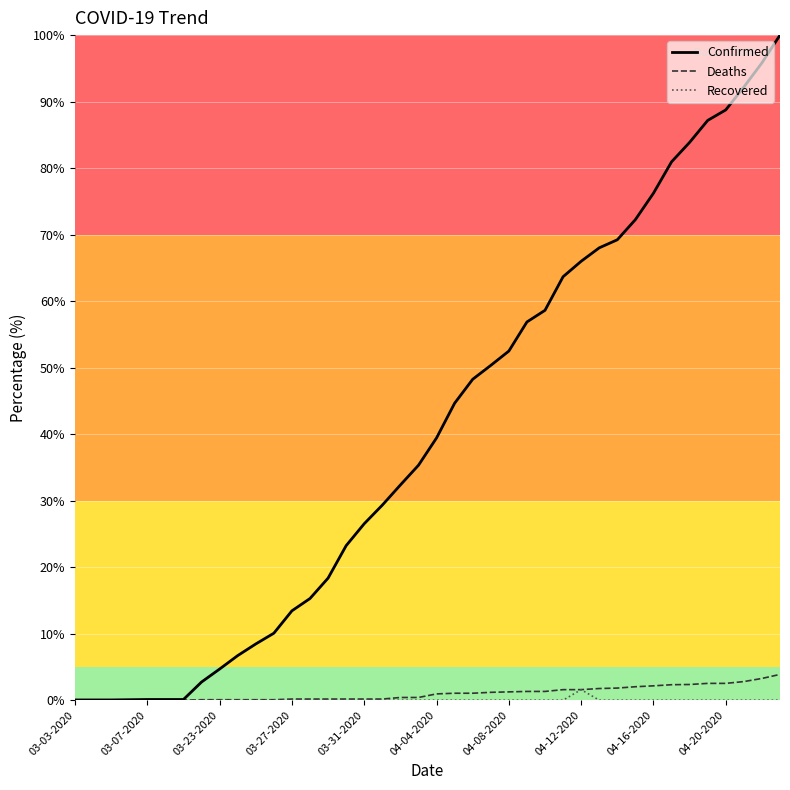

What is the maximum value for Confirmed?

100.0